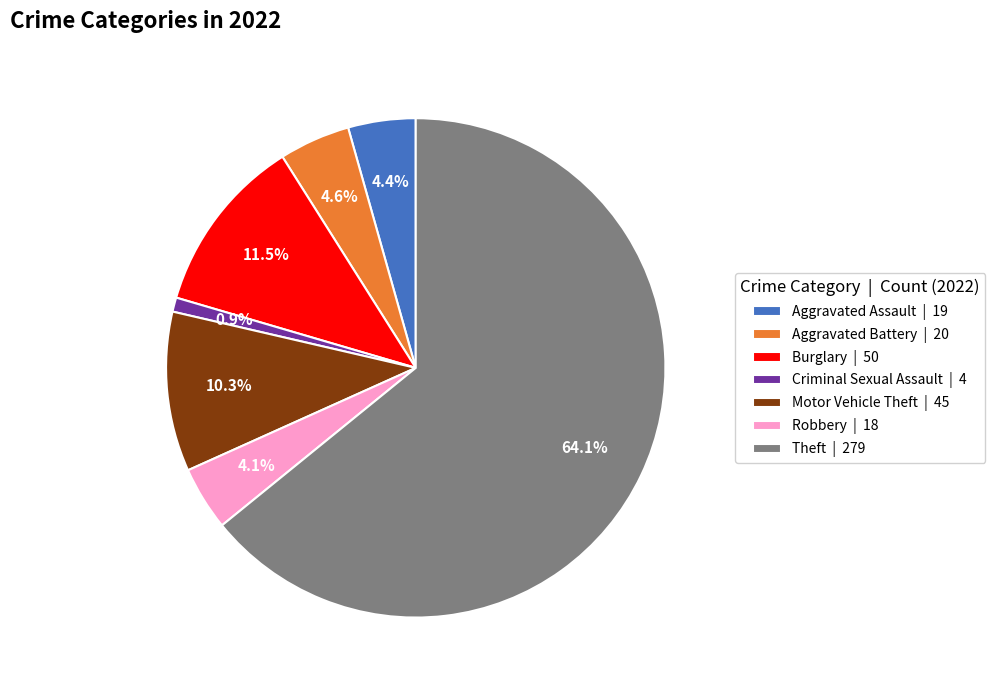

Is there a majority slice in this chart?

Yes